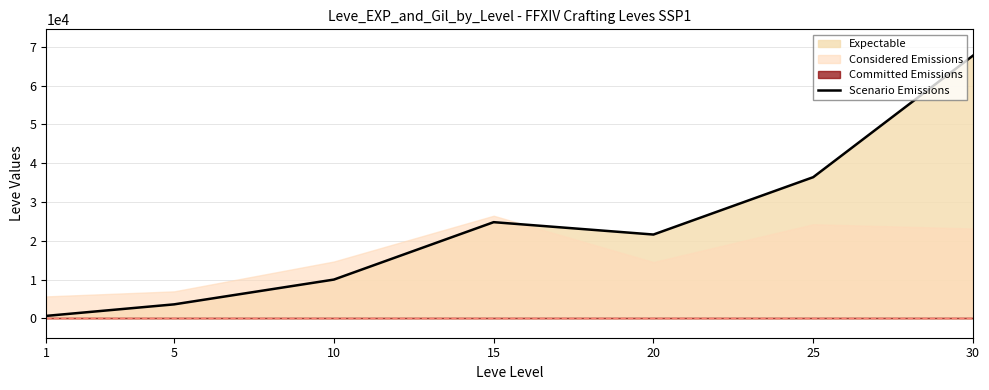

The value of Scenario Emissions at 25 is 63272. True or false?

False